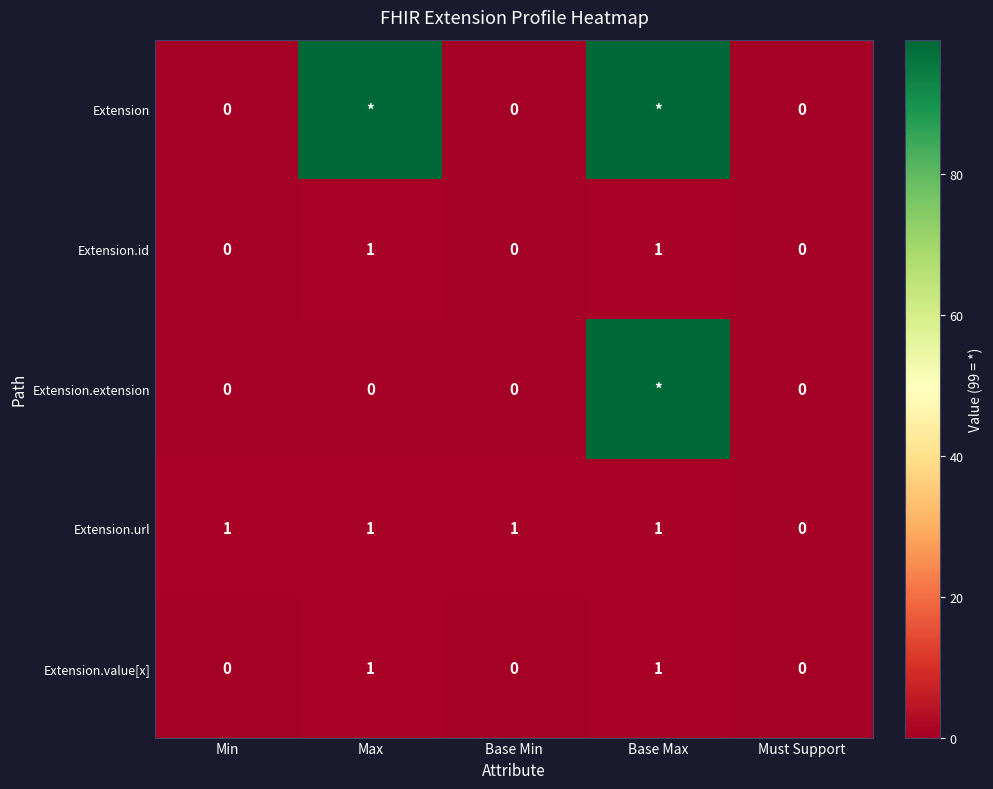

Which label corresponds to the largest value in the chart?

Max